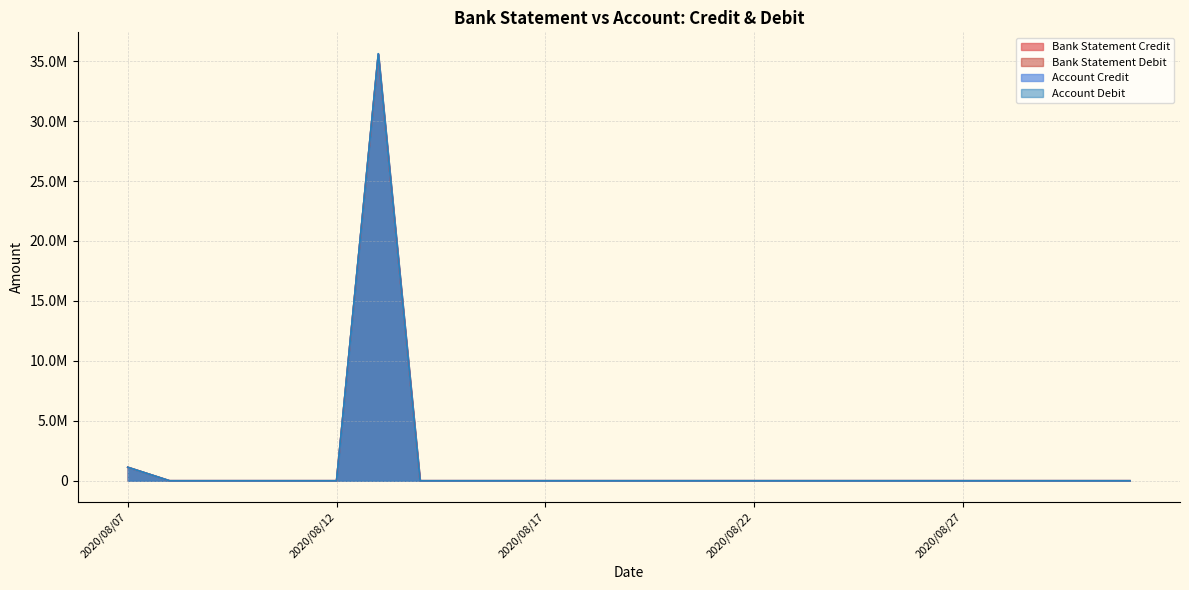

True or false: Bank Statement Credit and Account Debit cross at least once.

False